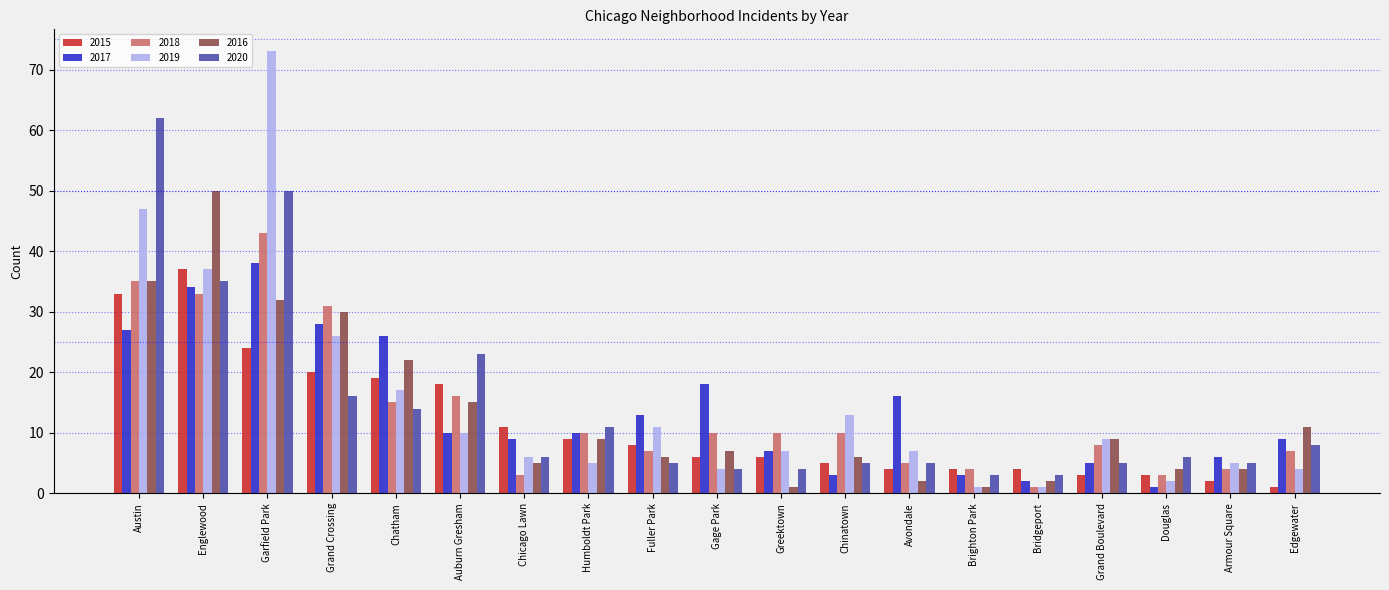

What is the label of the 13th bar from the left?

Avondale